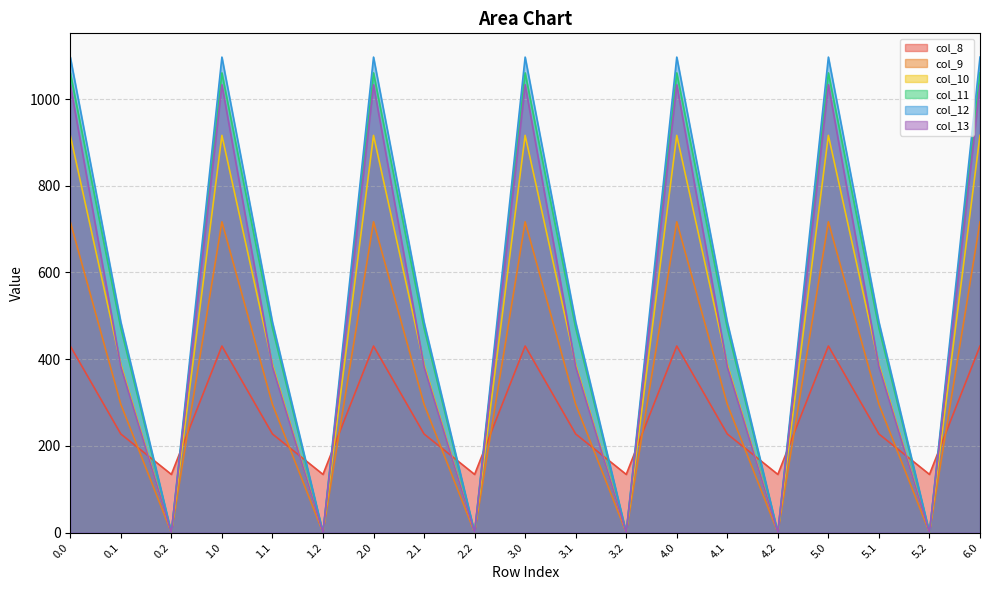

What position from the right is 4.0?

7